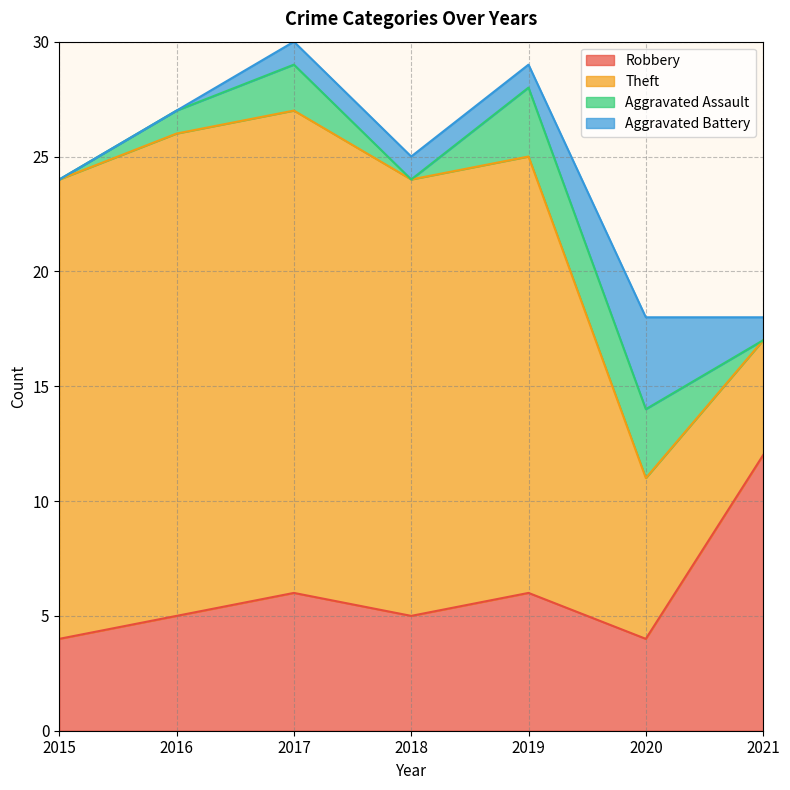

What is the difference between the highest and lowest values at 2020?

4